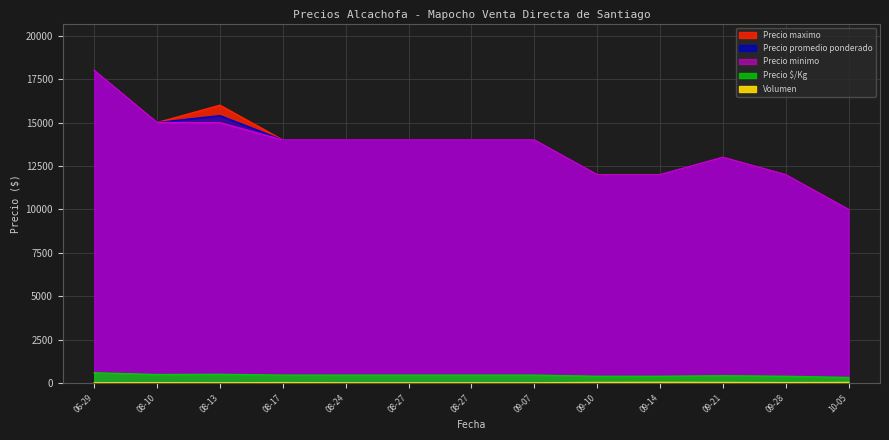

What is the sum of the Precio promedio ponderado values at 09-07 and 10-05?

24000